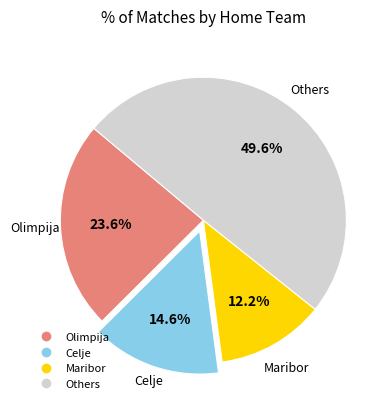

Is there a majority slice in this chart?

No